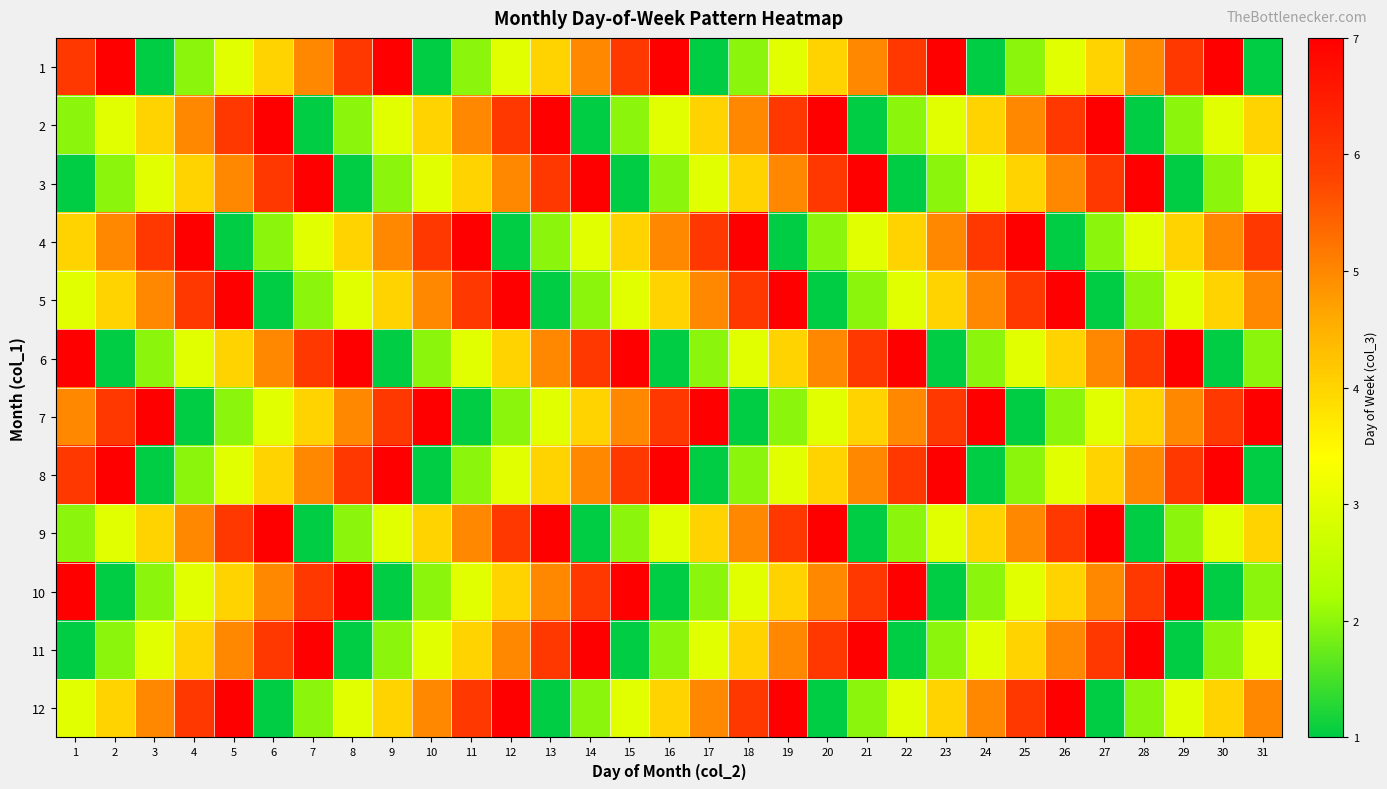

Which series has the largest total across all categories?

7